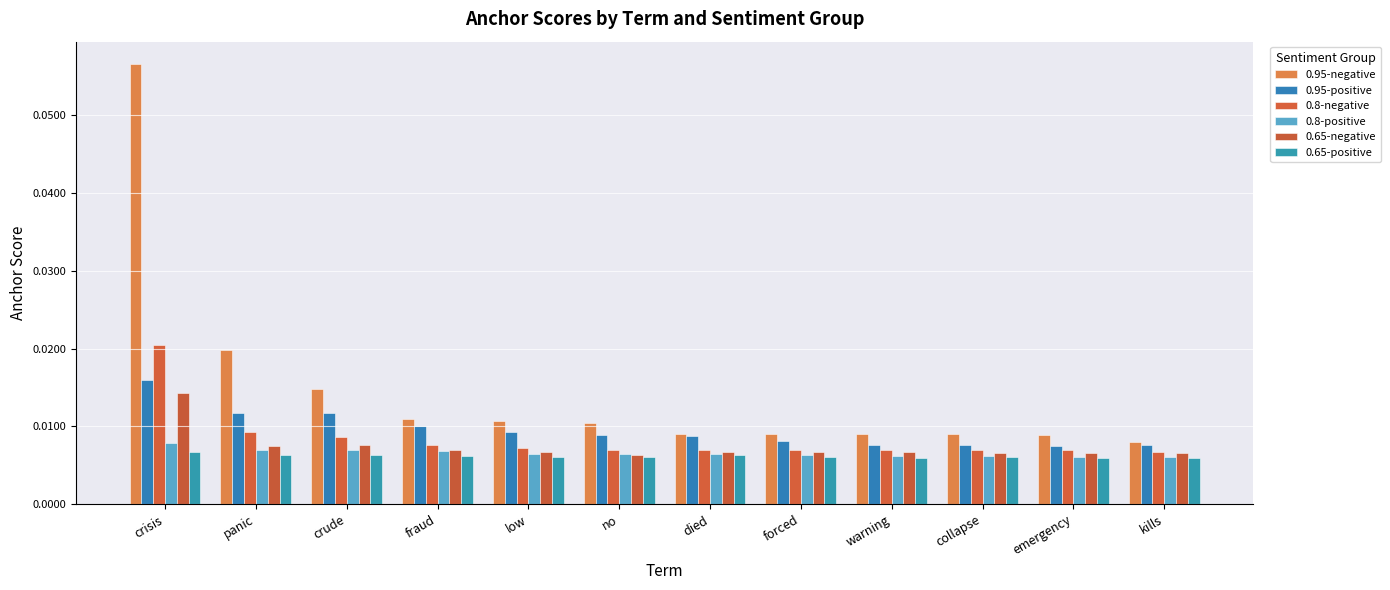

How many distinct data groups are displayed?

6